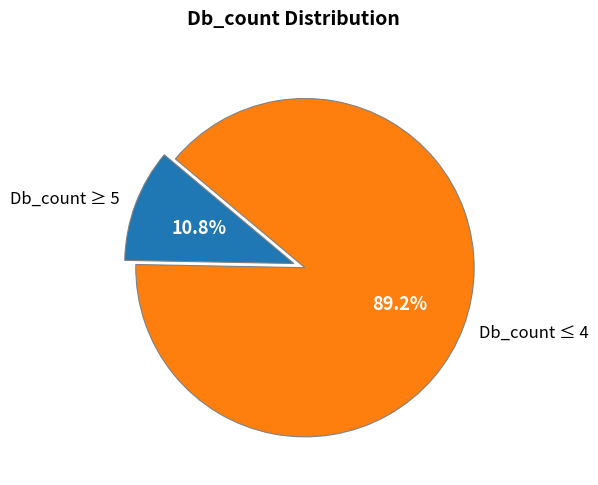

Rank the categories by value from highest to lowest.

Db_count ≤ 4, Db_count ≥ 5